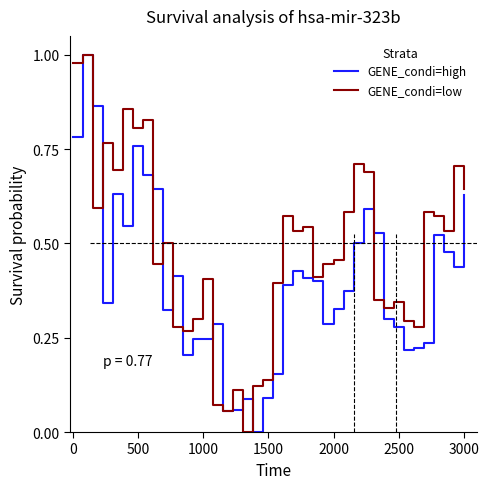

True or false: GENE_condi=low and GENE_condi=high intersect in this chart.

True